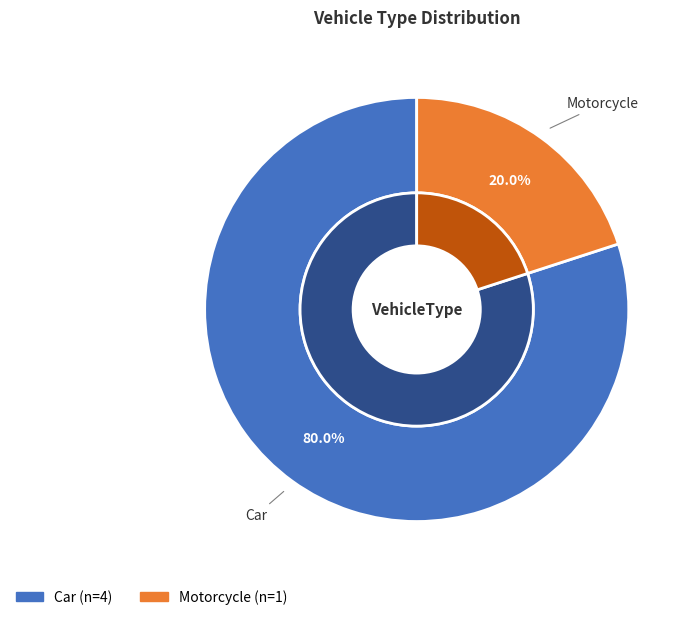

True or false: Motorcycle accounts for 20% of the total.

True